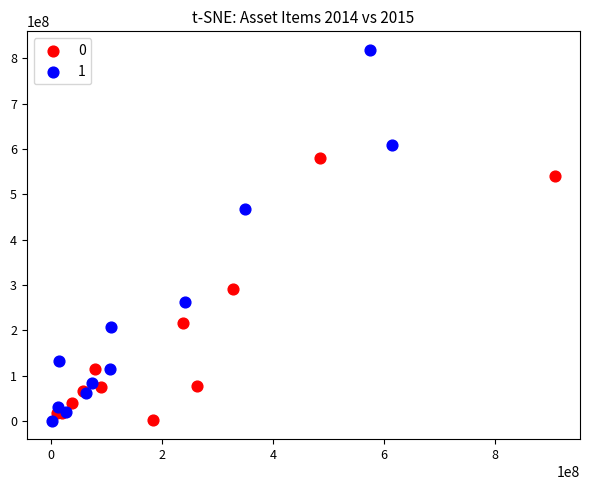

Which series has the widest spread of Y values?

1